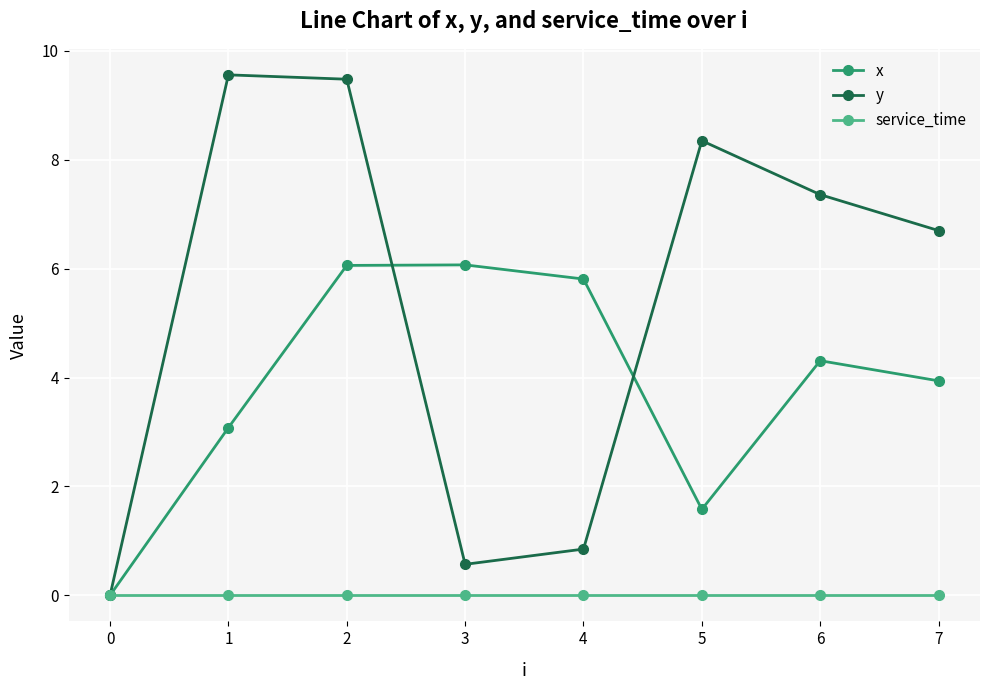

The x series shows 1.4 at 7. True or false?

False